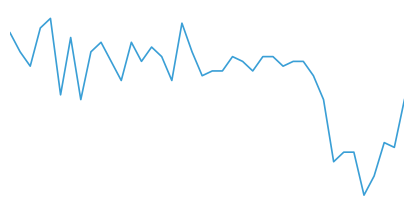

Does the chart display data point markers on the line(s)?

No